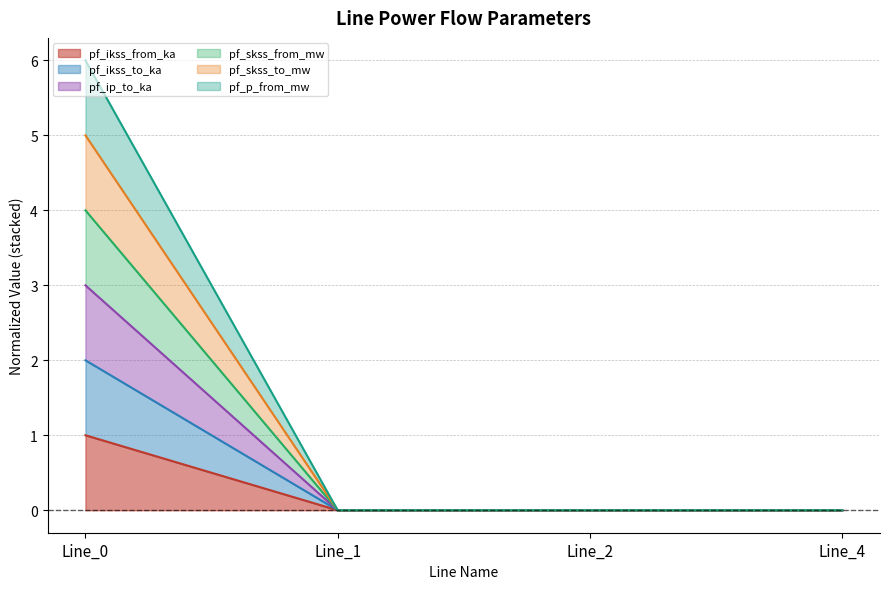

Where is pf_ikss_from_ka nearest to the value 0?

Line_1